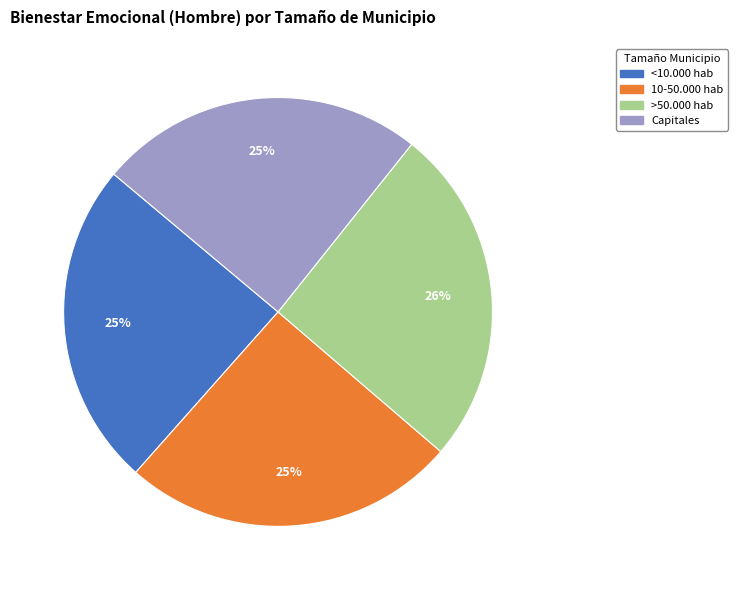

Do >50.000 hab and 10-50.000 hab together represent more than half of the pie?

Yes